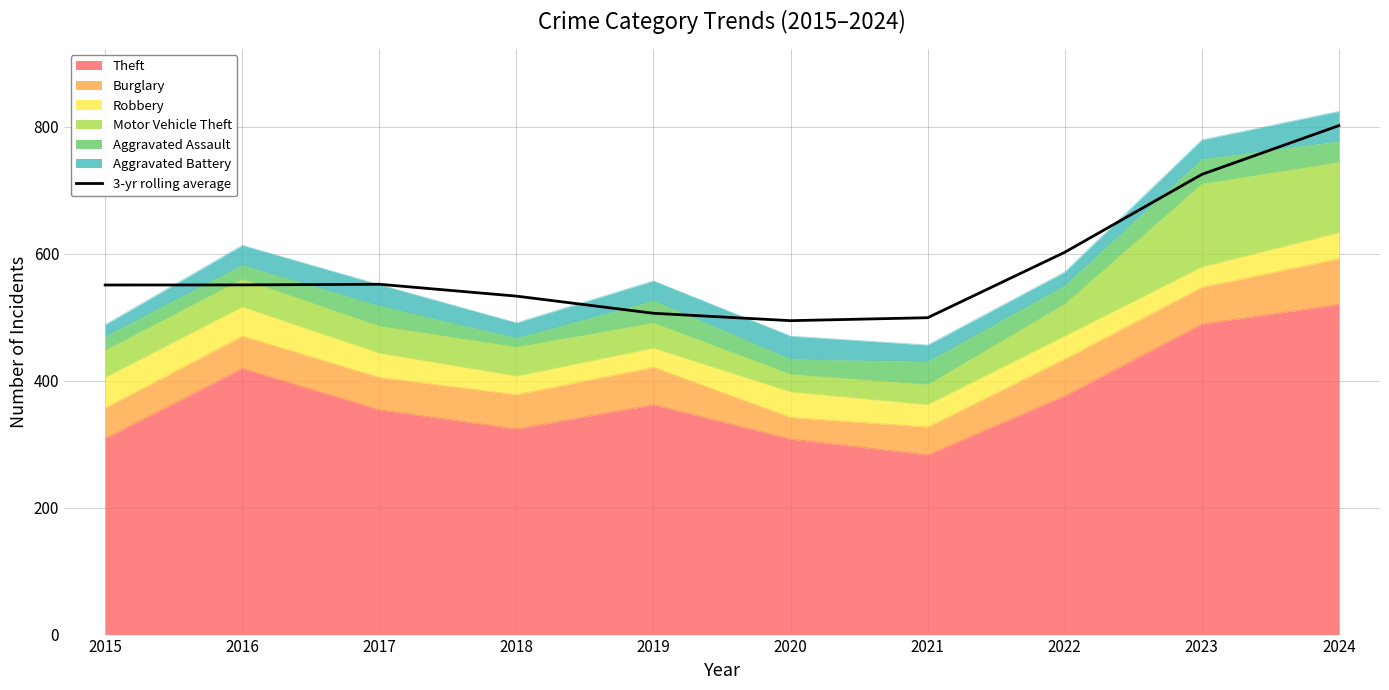

What is the average value?

581.3